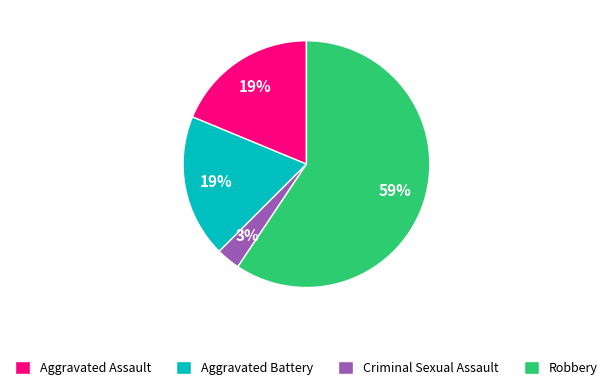

Combined, do Robbery and Aggravated Battery account for over 50%?

Yes